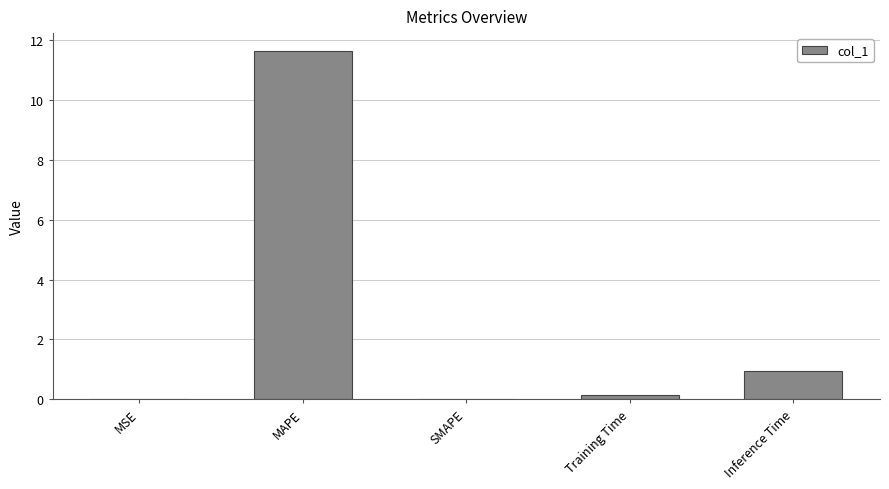

What is the approximate value at Inference Time?

0.9